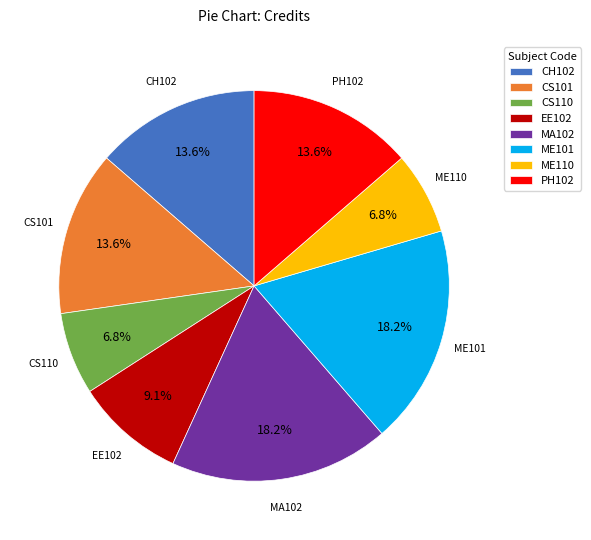

Is it true that CS110 is 12% of the pie?

False